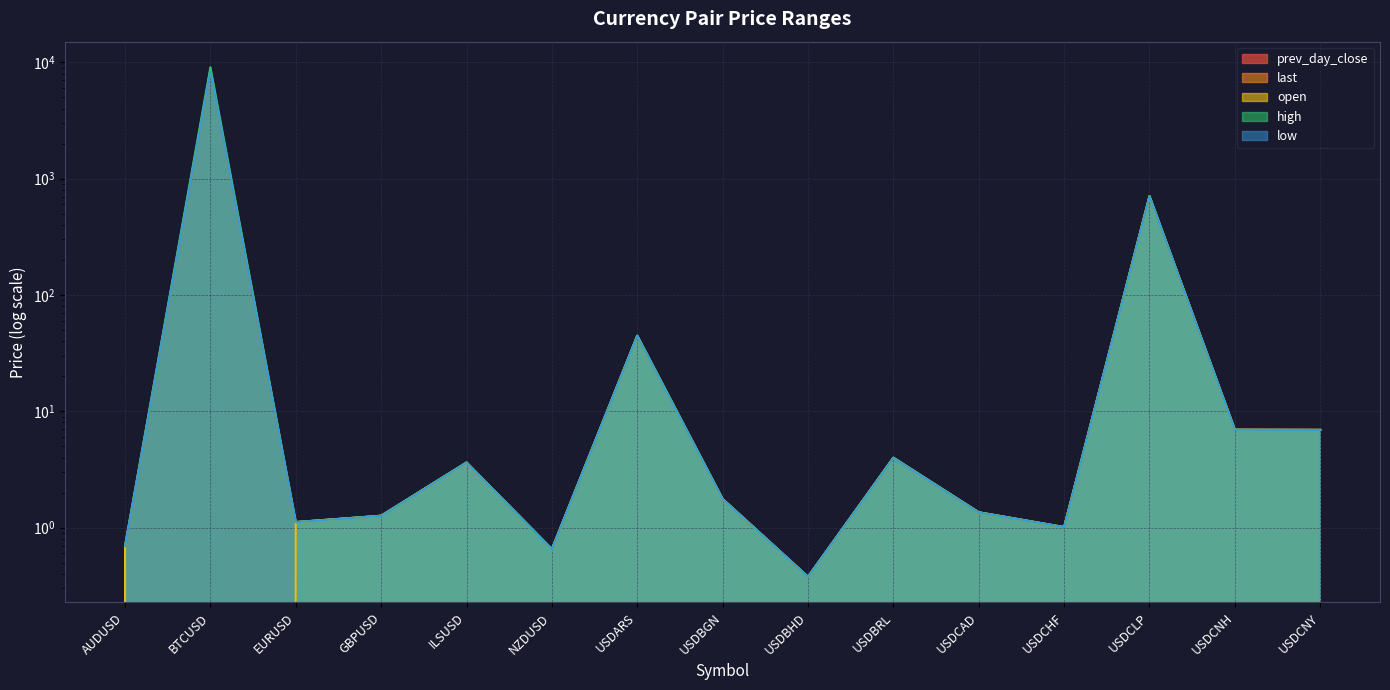

At which label does prev_day_close reach its minimum?

USDBHD